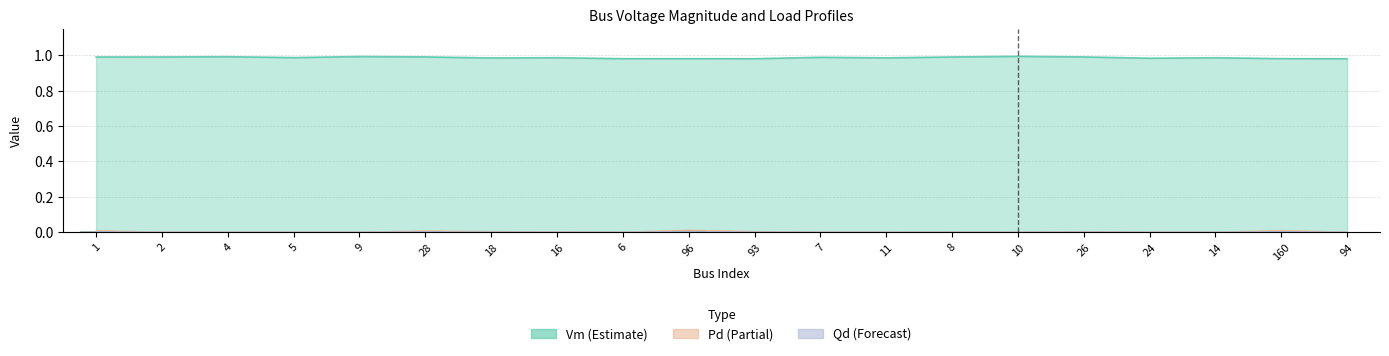

Rank the categories by value from lowest to highest.

2, 4, 5, 9, 6, 7, 11, 10, 24, 14, 94, 8, 16, 26, 18, 93, 28, 1, 160, 96